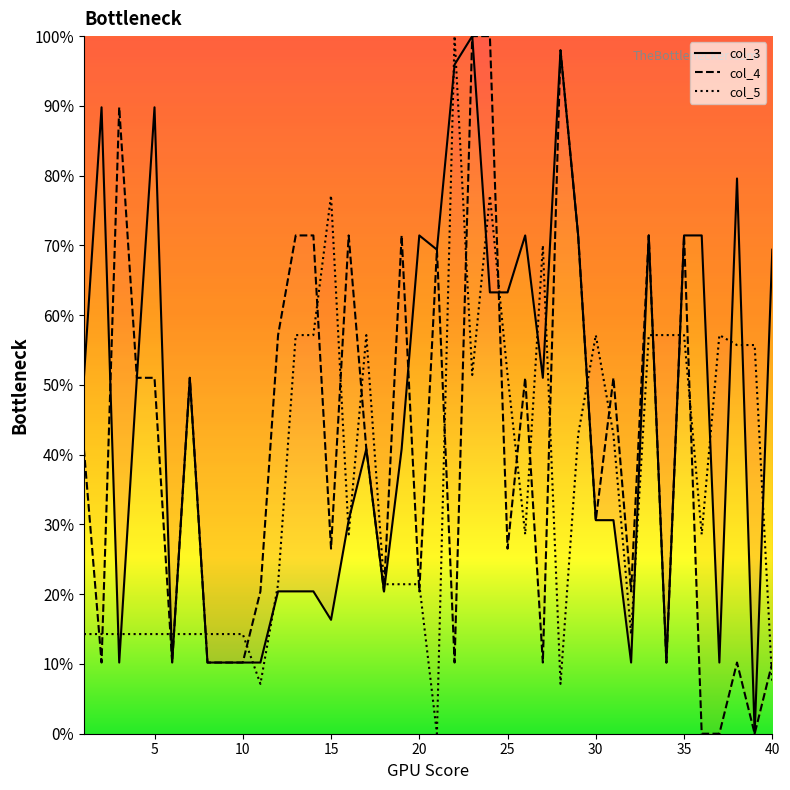

The value of col_3 at 15 is 5.6. True or false?

False